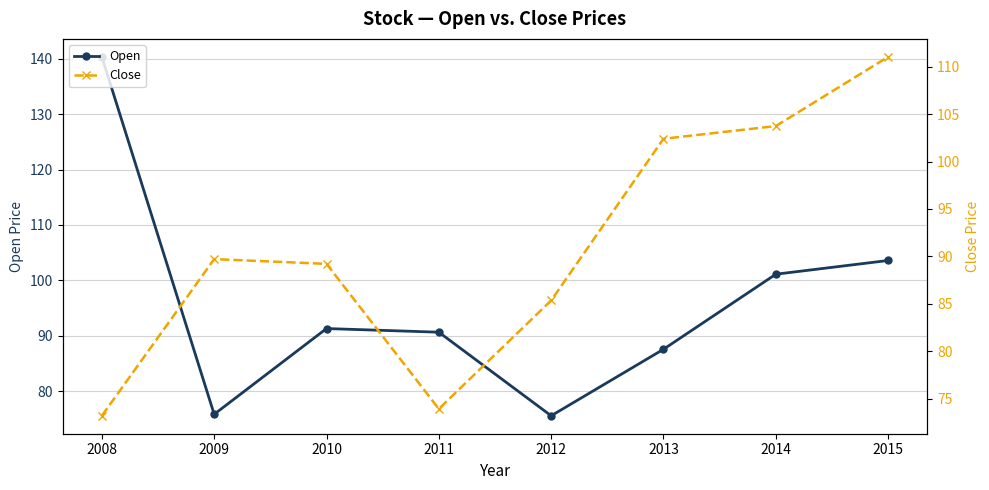

What is the difference between the Open values at 2014 and 2011?

10.5